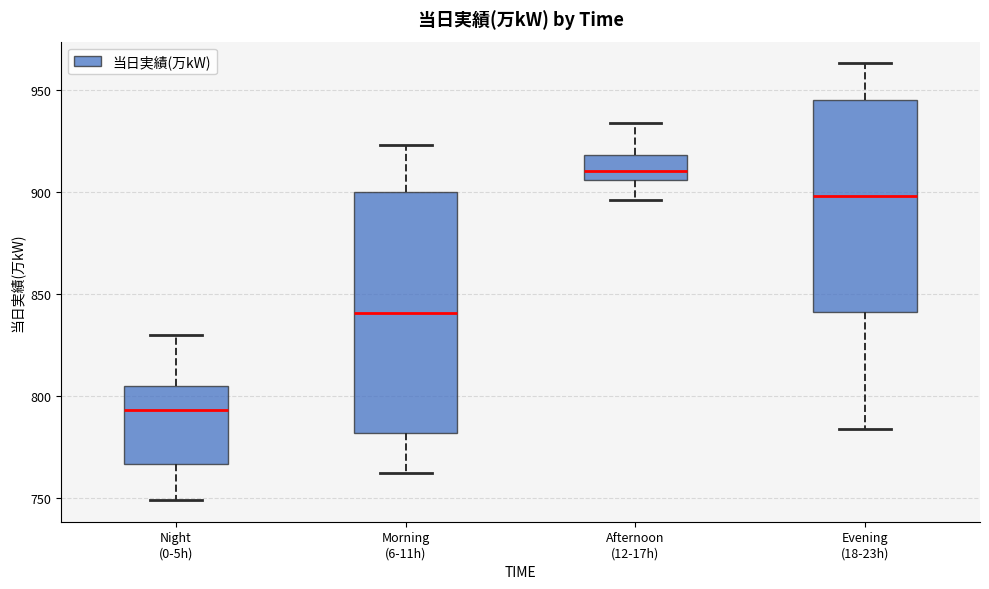

Reading left to right, transcribe this box plot: for each box, give where its median line is, the range the box spans, and where its two whiskers end, as read against the y-axis. The values are not printed on the chart, so give them approximately, as read against the axis.

Night (0-5h): median 795, box 765 to 805, whiskers 750 to 830
Morning (6-11h): median 840, box 780 to 900, whiskers 760 to 925
Afternoon (12-17h): median 910, box 905 to 920, whiskers 895 to 935
Evening (18-23h): median 900, box 840 to 945, whiskers 785 to 965